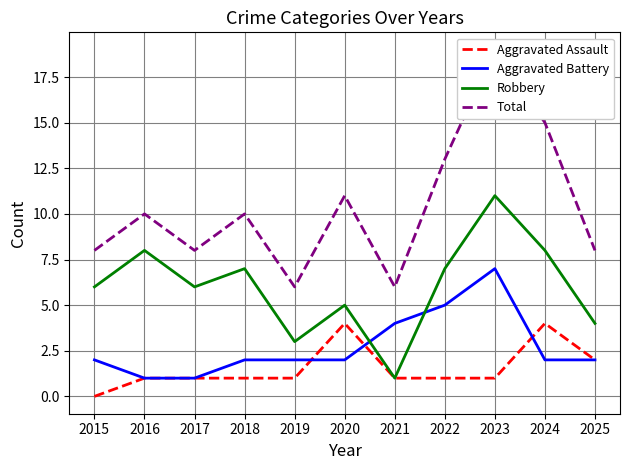

True or false: Aggravated Battery has more than 0 interior local peaks.

True